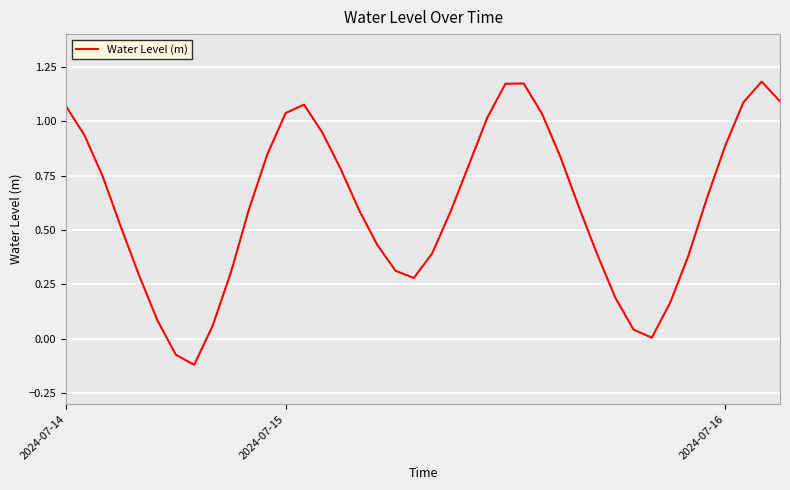

What is the difference between the maximum and minimum values?

1.3